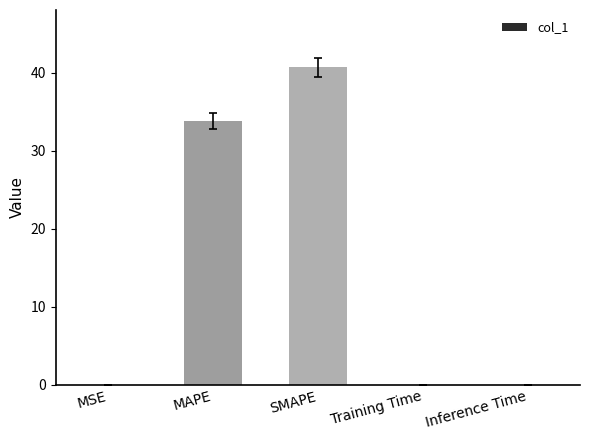

What is the maximum value shown in the chart?

40.7